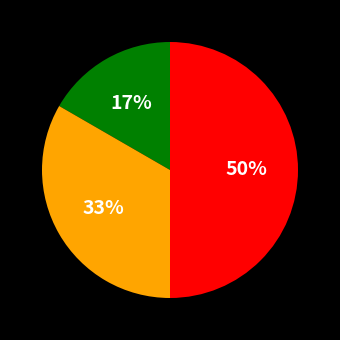

To the nearest percent, what is the difference between the largest and smallest slice percentages?

33%